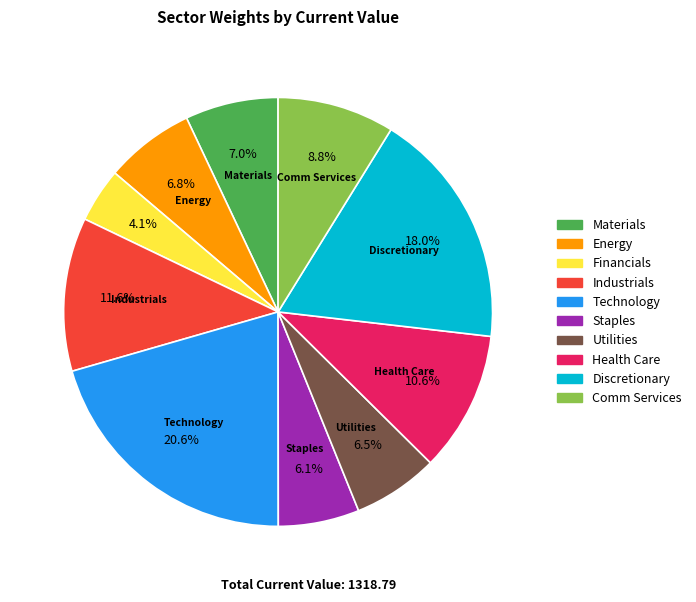

Combined, do Energy and Technology account for over 50%?

No